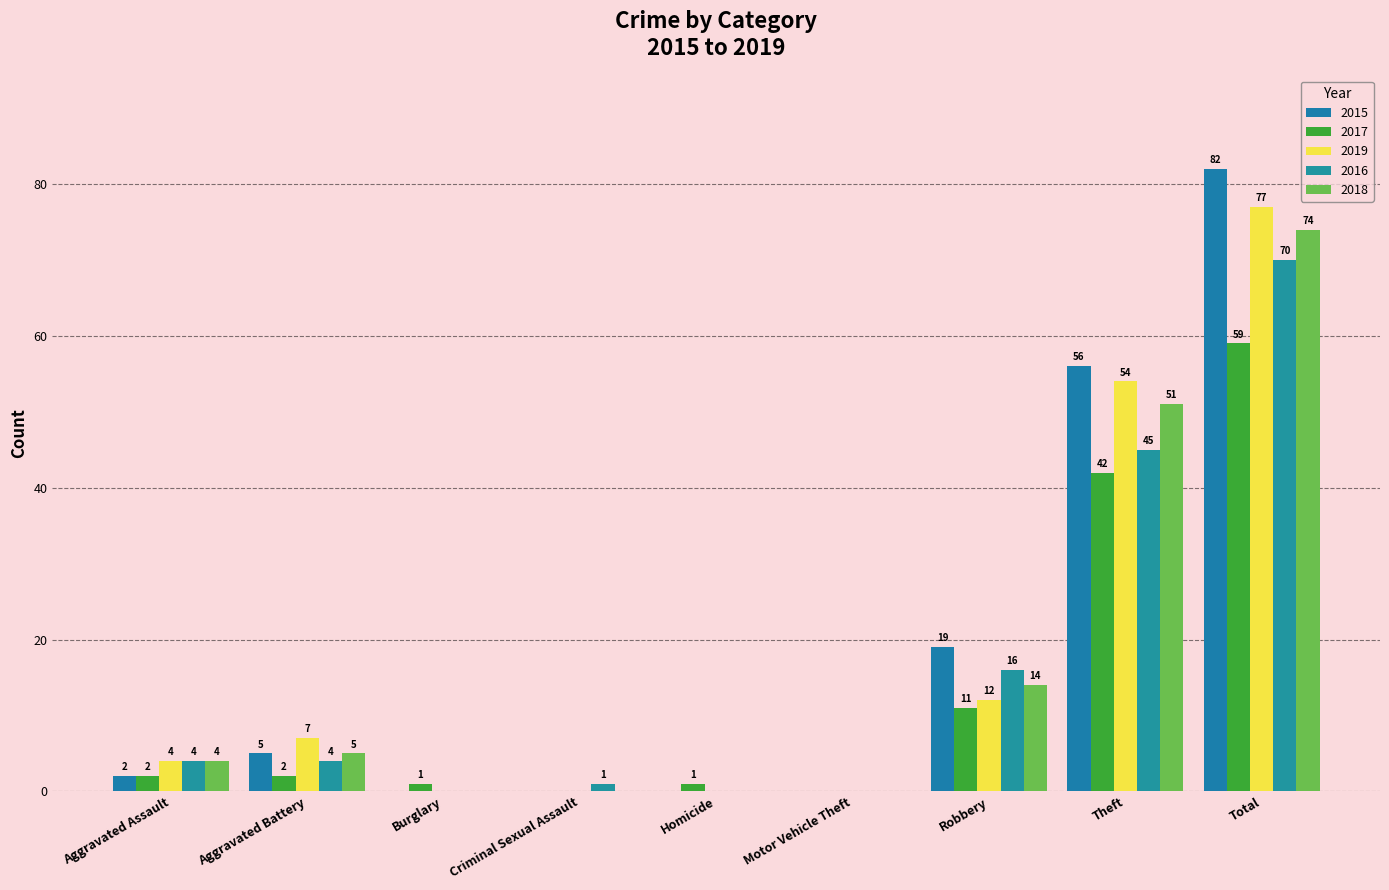

Count the number of categories in the chart.

9